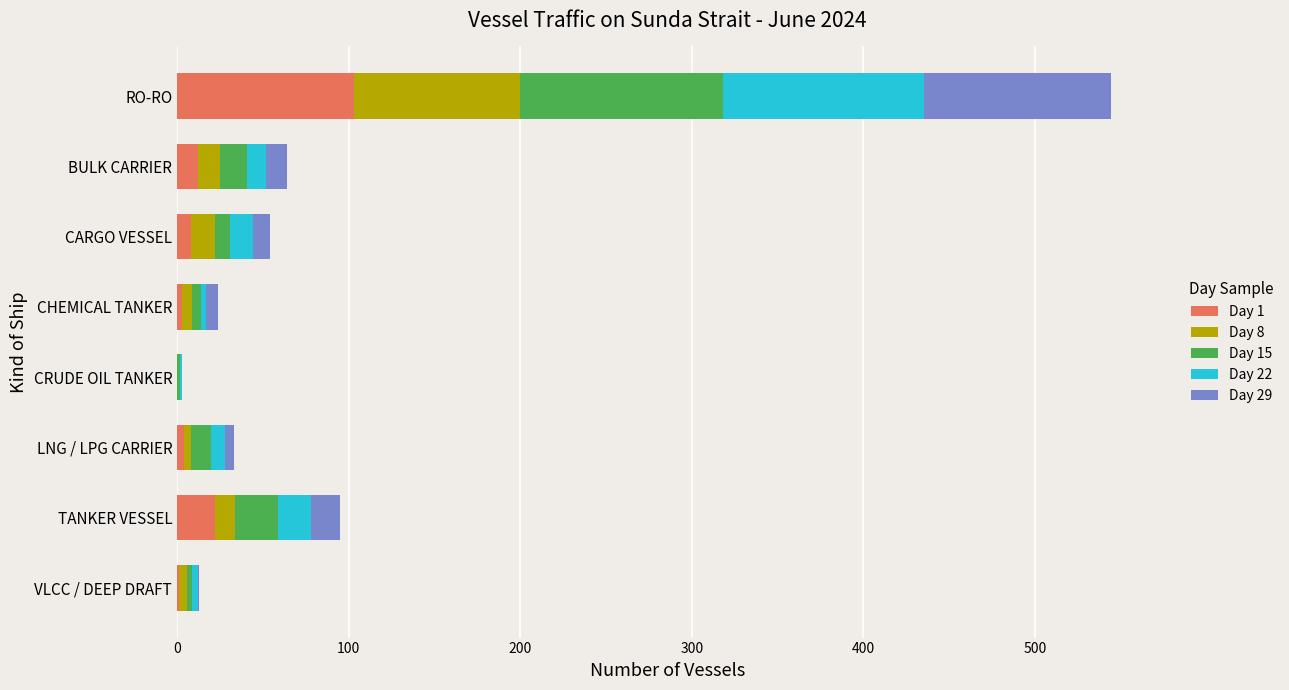

Which category has the highest value in the Day 1 series?

RO-RO